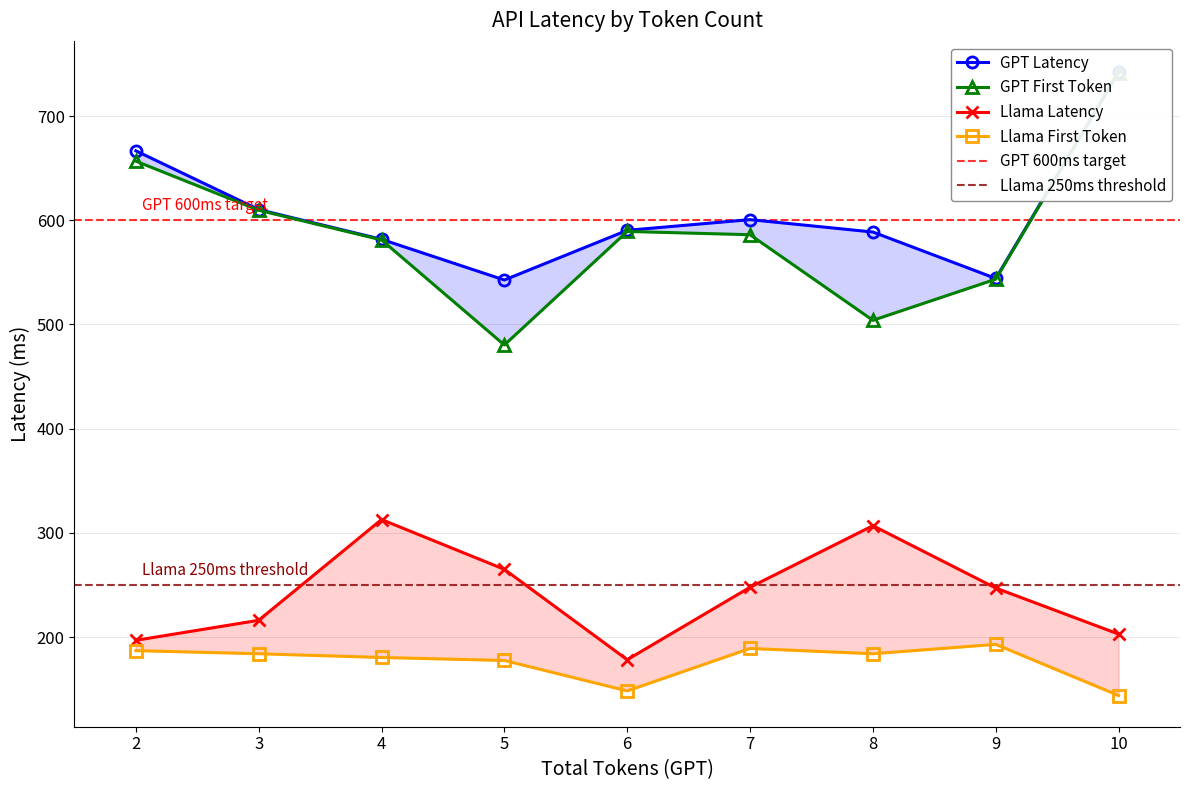

True or false: GPT Latency has a value of 600.6 at 7.

True